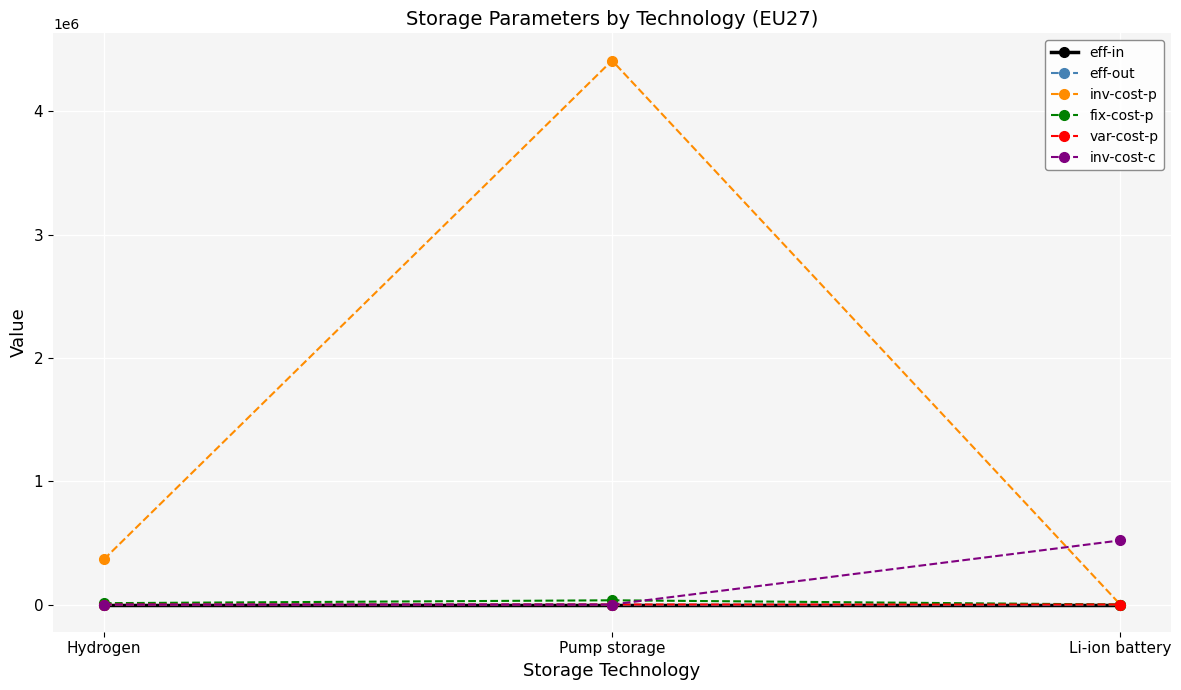

True or false: inv-cost-c has a value of -361905.2 at Pump storage.

False